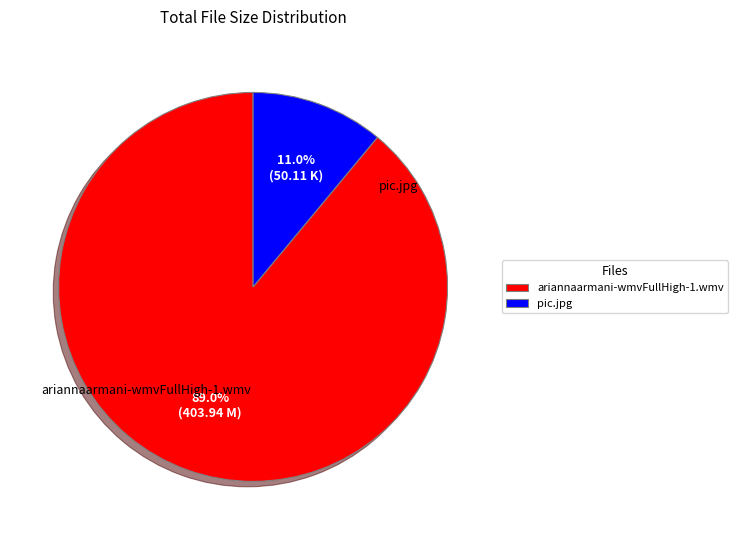

Is it true that ariannaarmani-wmvFullHigh-1.wmv is 89% of the pie?

True